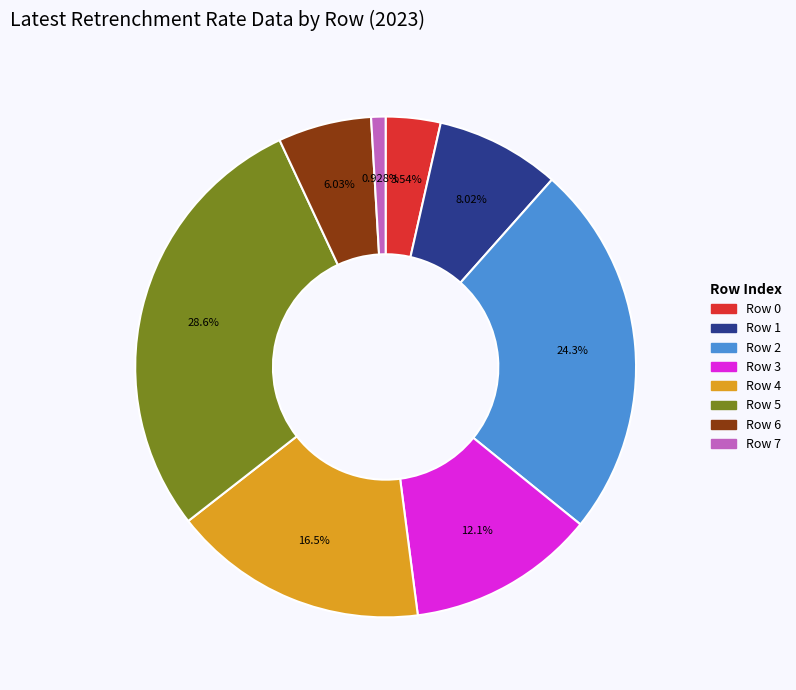

To the nearest percent, what portion does Row 0 represent?

4%